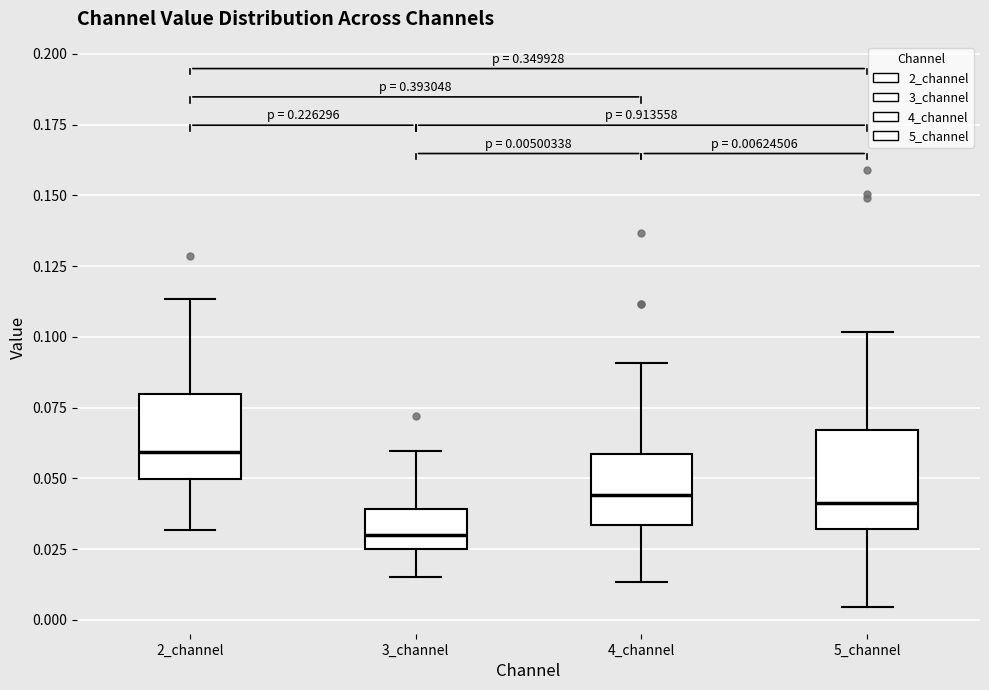

Which box has the lowest median line?

3_channel